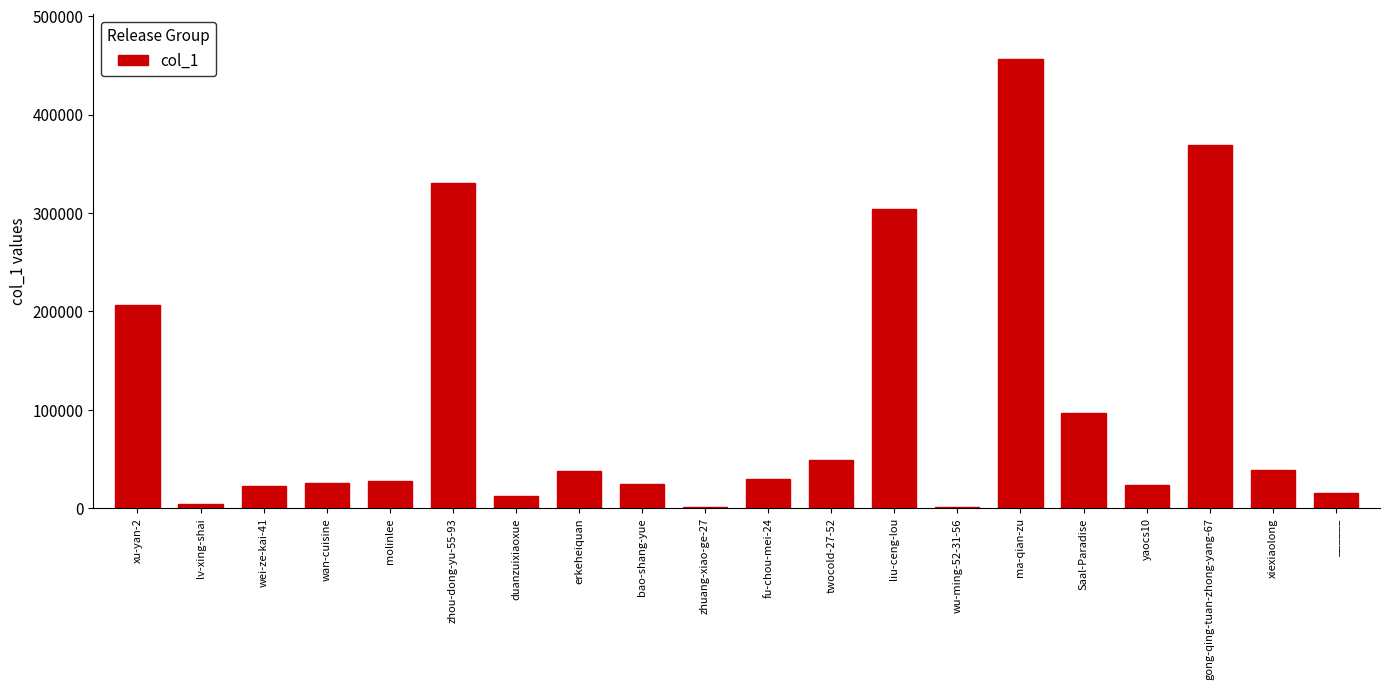

Where is the data nearest to the value 228881?

xu-yan-2